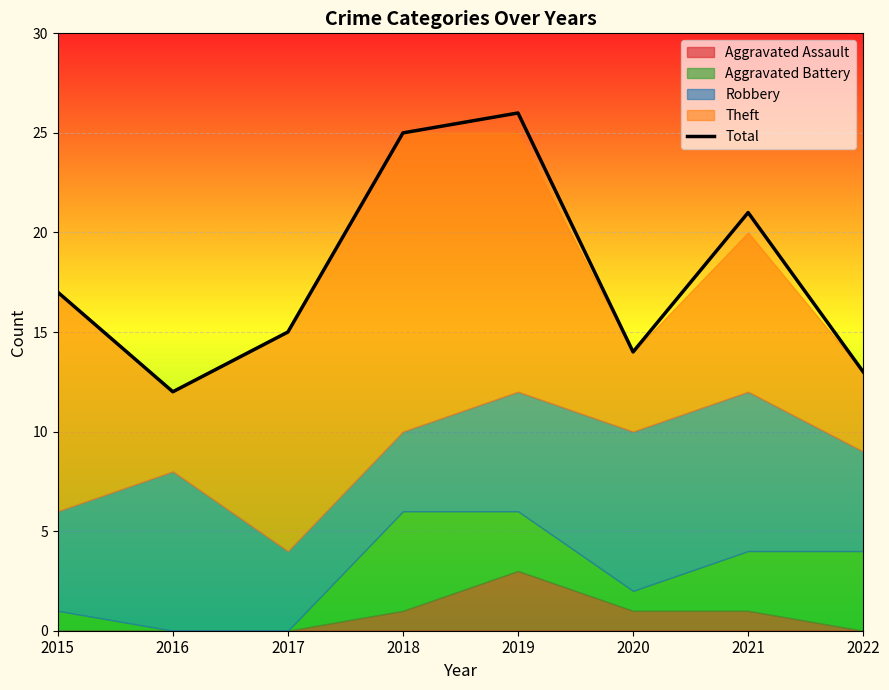

What is the change in value from 2021 to 2022?

-8